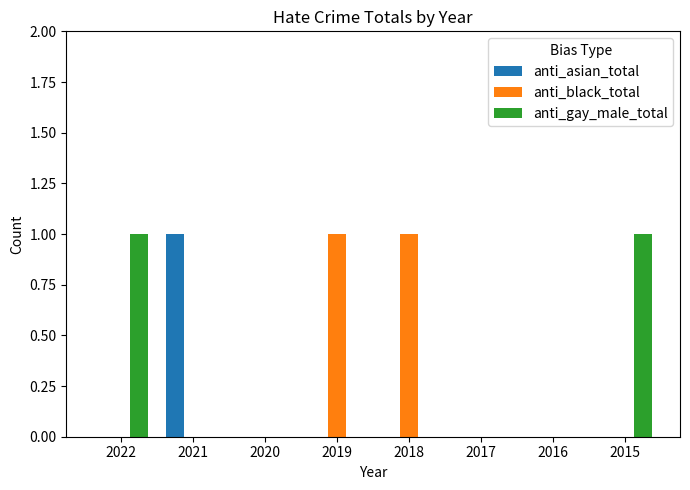

Is the value of anti_black_total at 2019 greater than the value of anti_gay_male_total at 2021?

Yes